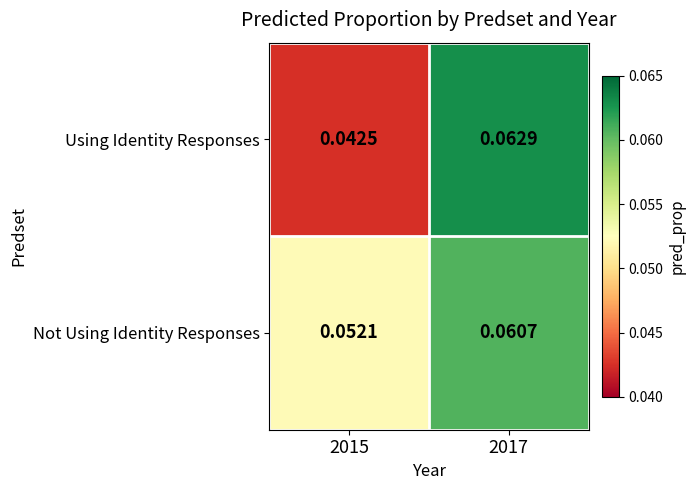

Between 2015 and 2017, which series saw the biggest shift?

Using Identity Responses